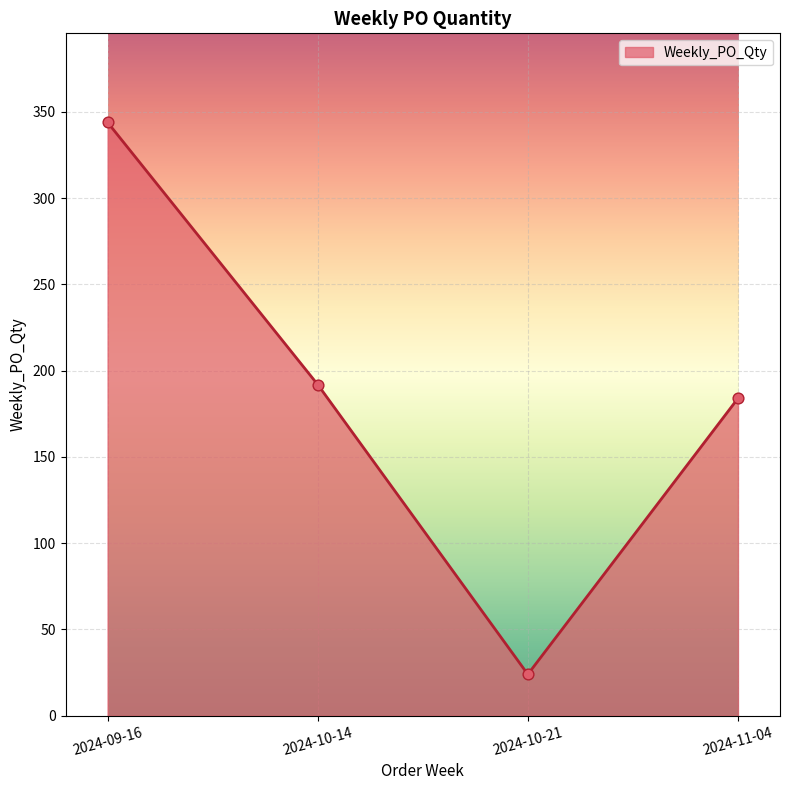

Approximately how many times larger is the value at 2024-10-14 compared to 2024-09-16?

0.6